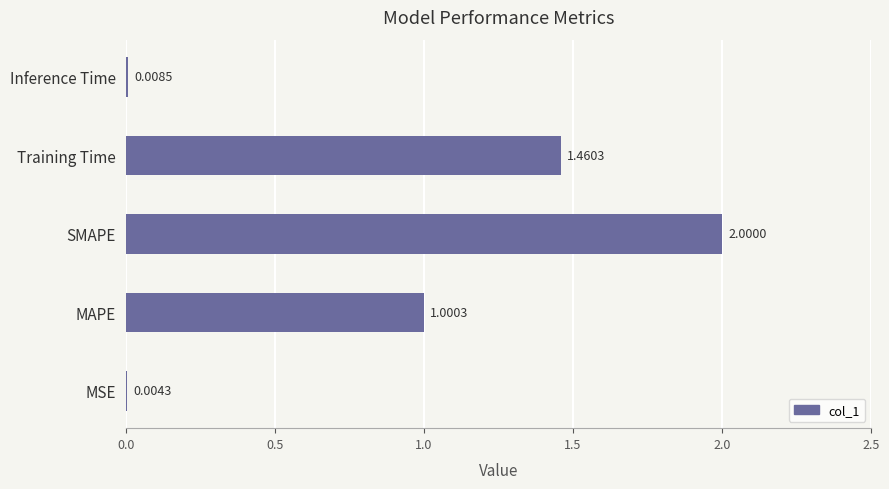

Where is the data nearest to the value 1?

MAPE